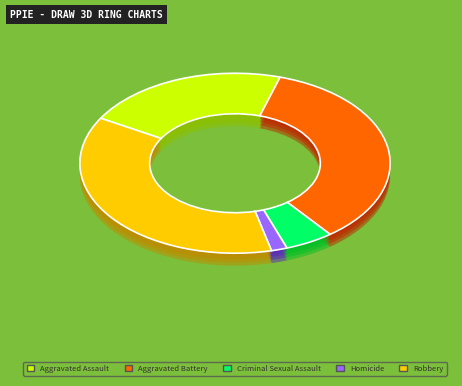

What is the ratio of the value at Robbery to the value at Homicide?

22.5